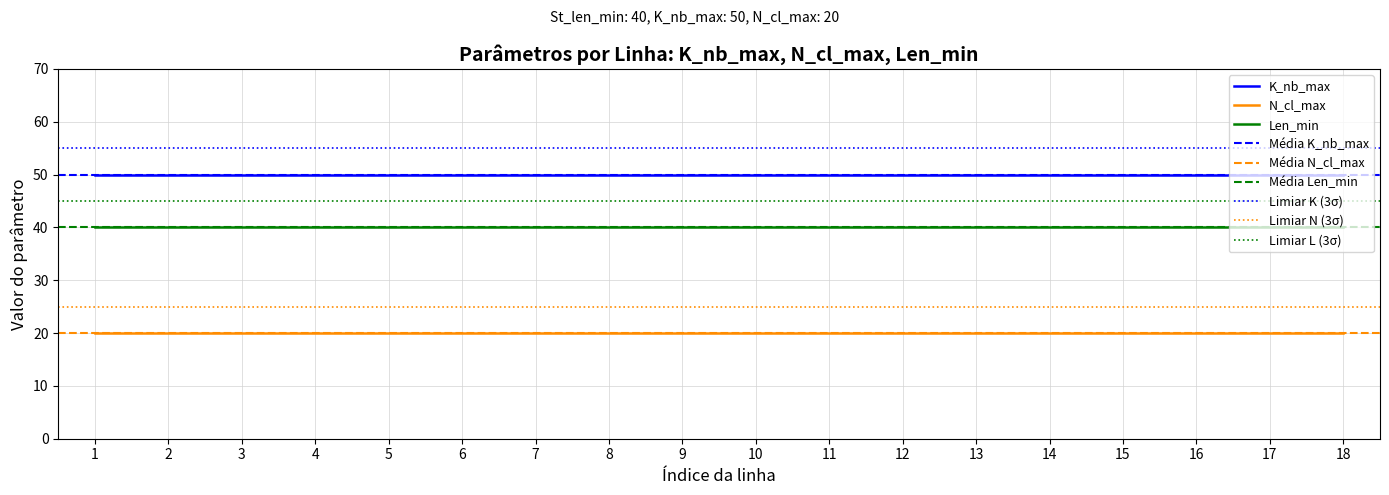

At 15, list the series in order from largest to smallest.

K_nb_max, Len_min, N_cl_max